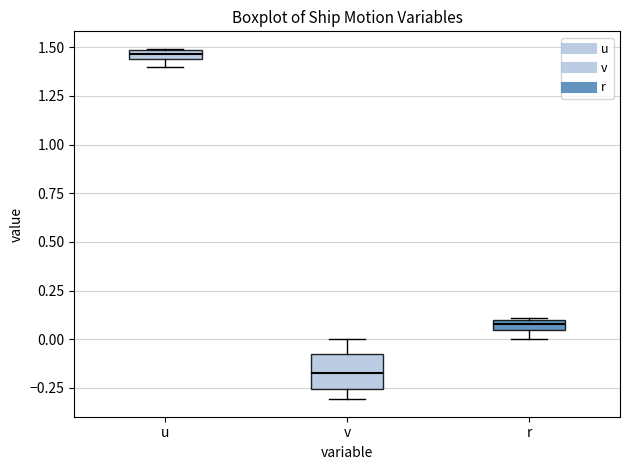

Which box is the tallest, from its lower edge to its upper edge?

v